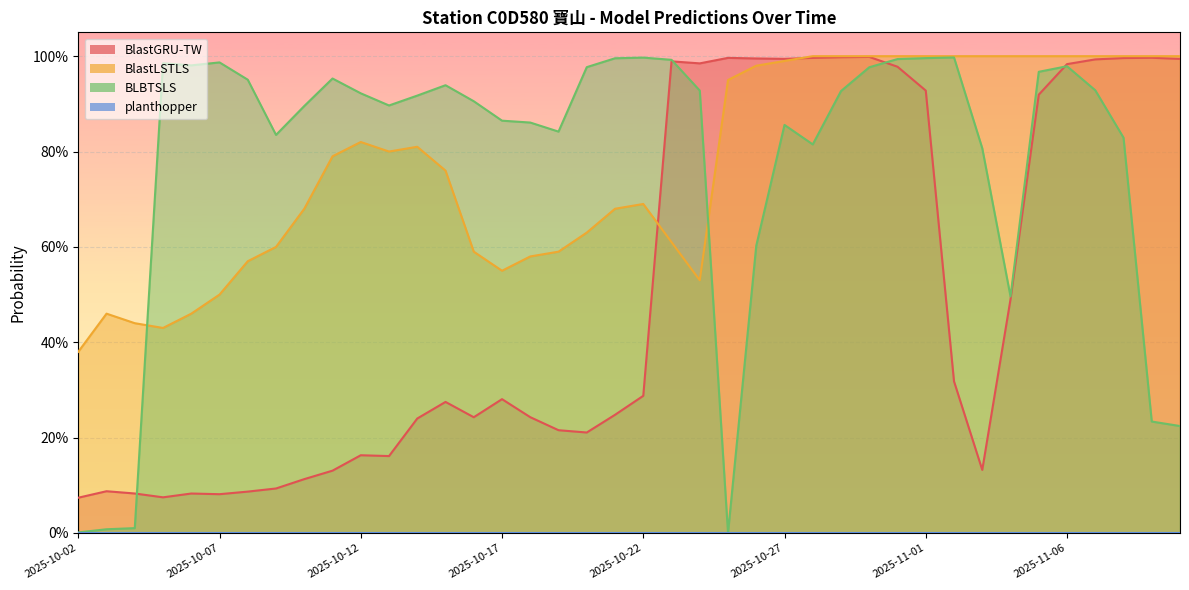

Reading left to right, what are all the values shown in this chart?

BlastGRU-TW: 2025-10-02=0.1	2025-10-03=0.1	2025-10-04=0.1	2025-10-05=0.1	2025-10-06=0.1	2025-10-07=0.1	2025-10-08=0.1	2025-10-09=0.1	2025-10-10=0.1	2025-10-11=0.1	2025-10-12=0.2	2025-10-13=0.2	2025-10-14=0.2	2025-10-15=0.3	2025-10-16=0.2	2025-10-17=0.3	2025-10-18=0.2	2025-10-19=0.2	2025-10-20=0.2	2025-10-21=0.2	2025-10-22=0.3	2025-10-23=1.0	2025-10-24=1.0	2025-10-25=1.0	2025-10-26=1.0	2025-10-27=1.0	2025-10-28=1.0	2025-10-29=1.0	2025-10-30=1.0	2025-10-31=1.0	2025-11-01=0.9	2025-11-02=0.3	2025-11-03=0.1	2025-11-04=0.5	2025-11-05=0.9	2025-11-06=1.0	2025-11-07=1.0	2025-11-08=1.0	2025-11-09=1.0	2025-11-10=1.0
BlastLSTLS: 2025-10-02=0.4	2025-10-03=0.5	2025-10-04=0.4	2025-10-05=0.4	2025-10-06=0.5	2025-10-07=0.5	2025-10-08=0.6	2025-10-09=0.6	2025-10-10=0.7	2025-10-11=0.8	2025-10-12=0.8	2025-10-13=0.8	2025-10-14=0.8	2025-10-15=0.8	2025-10-16=0.6	2025-10-17=0.6	2025-10-18=0.6	2025-10-19=0.6	2025-10-20=0.6	2025-10-21=0.7	2025-10-22=0.7	2025-10-23=0.6	2025-10-24=0.5	2025-10-25=0.9	2025-10-26=1.0	2025-10-27=1.0	2025-10-28=1.0	2025-10-29=1.0	2025-10-30=1.0	2025-10-31=1.0	2025-11-01=1.0	2025-11-02=1.0	2025-11-03=1.0	2025-11-04=1.0	2025-11-05=1.0	2025-11-06=1.0	2025-11-07=1.0	2025-11-08=1.0	2025-11-09=1.0	2025-11-10=1.0
BLBTSLS: 2025-10-02=0.0	2025-10-03=0.0	2025-10-04=0.0	2025-10-05=1.0	2025-10-06=1.0	2025-10-07=1.0	2025-10-08=1.0	2025-10-09=0.8	2025-10-10=0.9	2025-10-11=1.0	2025-10-12=0.9	2025-10-13=0.9	2025-10-14=0.9	2025-10-15=0.9	2025-10-16=0.9	2025-10-17=0.9	2025-10-18=0.9	2025-10-19=0.8	2025-10-20=1.0	2025-10-21=1.0	2025-10-22=1.0	2025-10-23=1.0	2025-10-24=0.9	2025-10-25=0.0	2025-10-26=0.6	2025-10-27=0.9	2025-10-28=0.8	2025-10-29=0.9	2025-10-30=1.0	2025-10-31=1.0	2025-11-01=1.0	2025-11-02=1.0	2025-11-03=0.8	2025-11-04=0.5	2025-11-05=1.0	2025-11-06=1.0	2025-11-07=0.9	2025-11-08=0.8	2025-11-09=0.2	2025-11-10=0.2